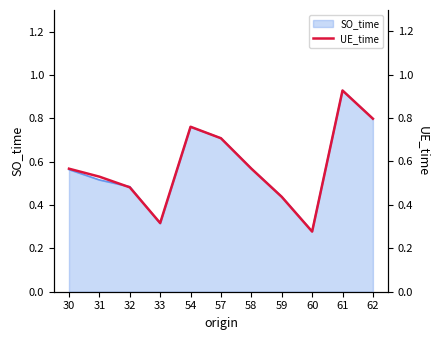

What is the value of the 2nd point from the left?

0.5